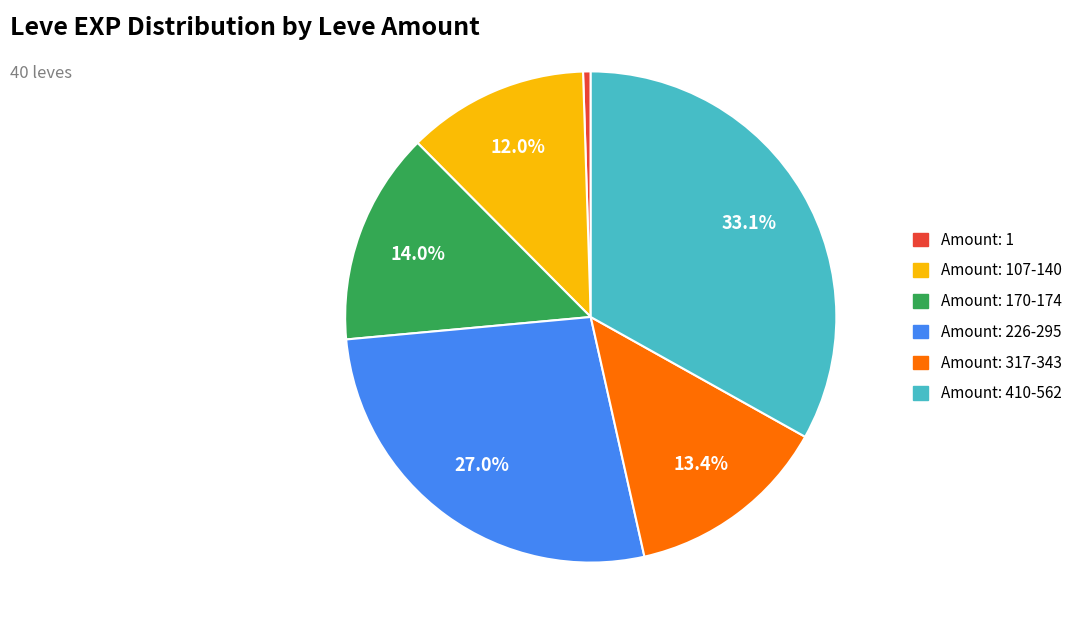

Is there a majority slice in this chart?

No